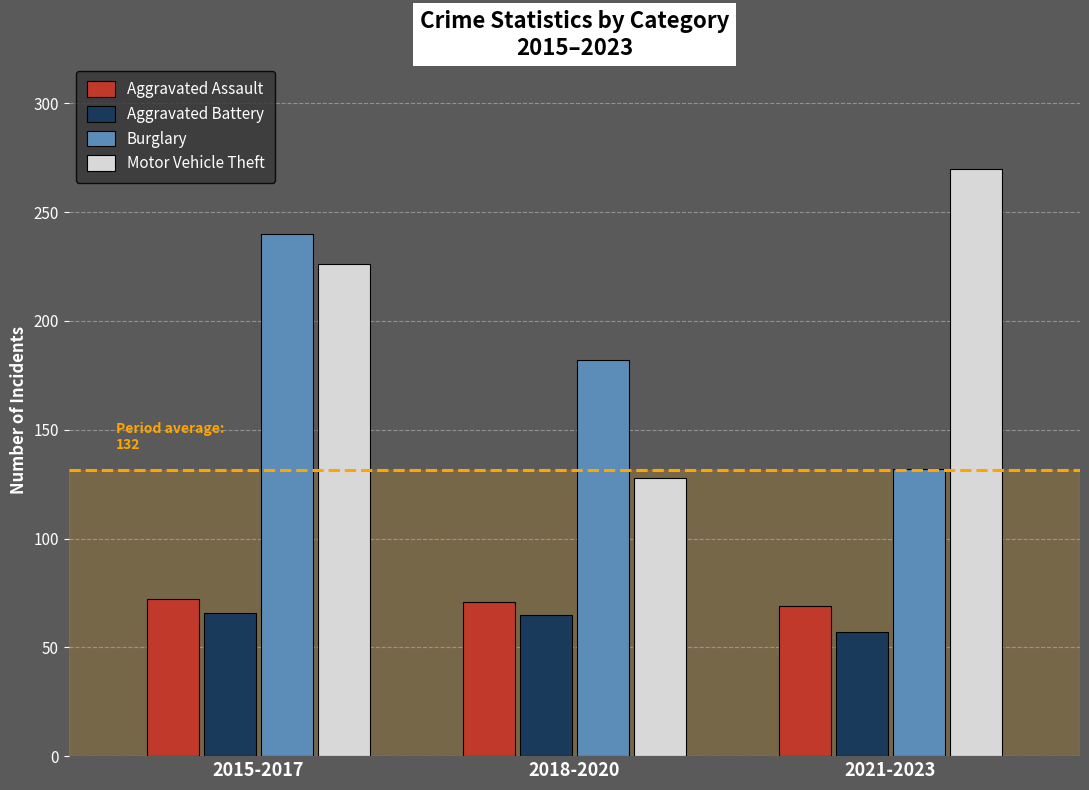

Is it true that Aggravated Battery equals 65 at 2018-2020?

True